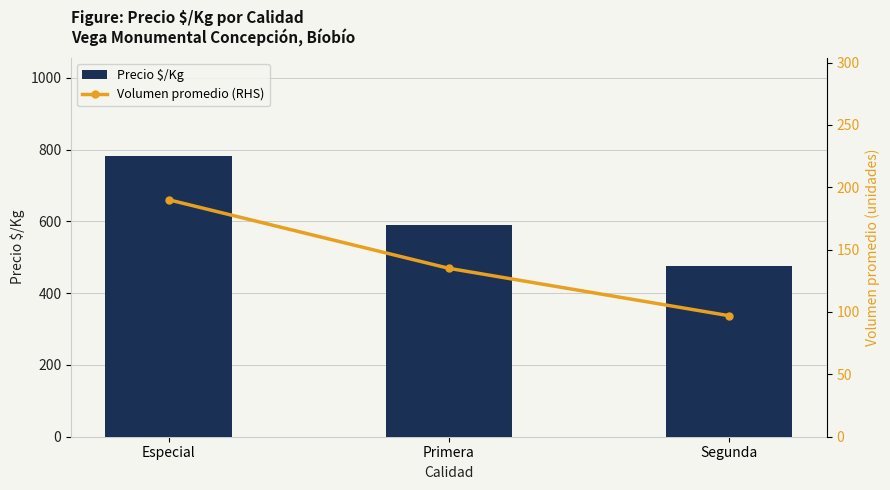

What is the minimum value shown in the chart?

97.0